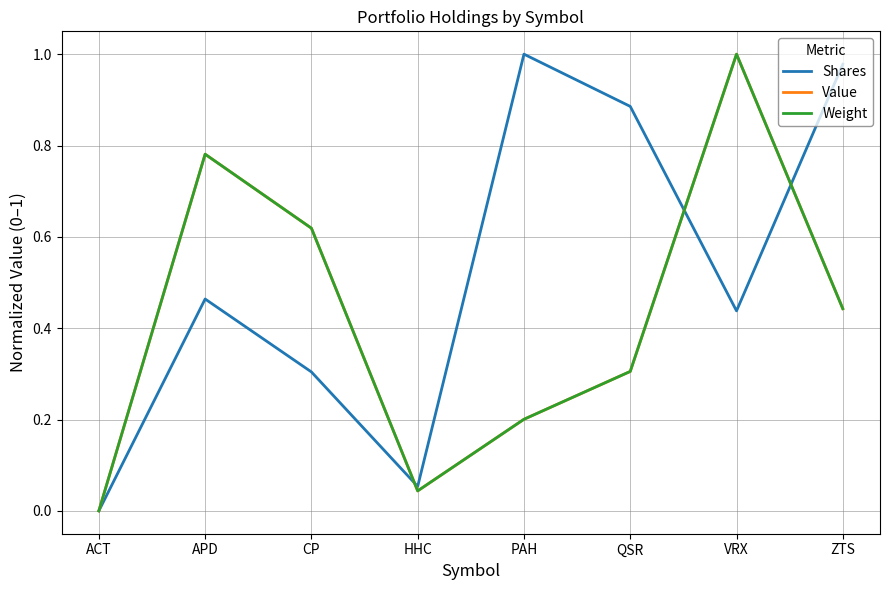

At which category does Weight reach its first local peak?

APD